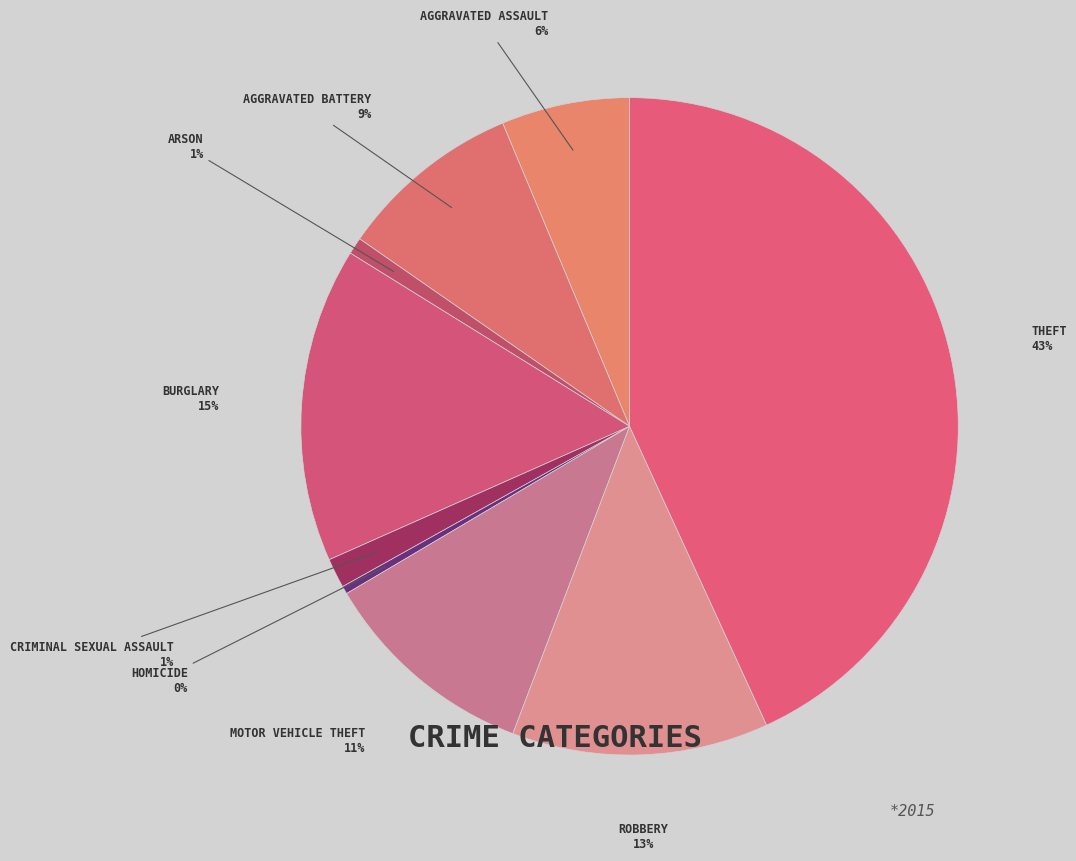

How many segments does this pie chart have?

9